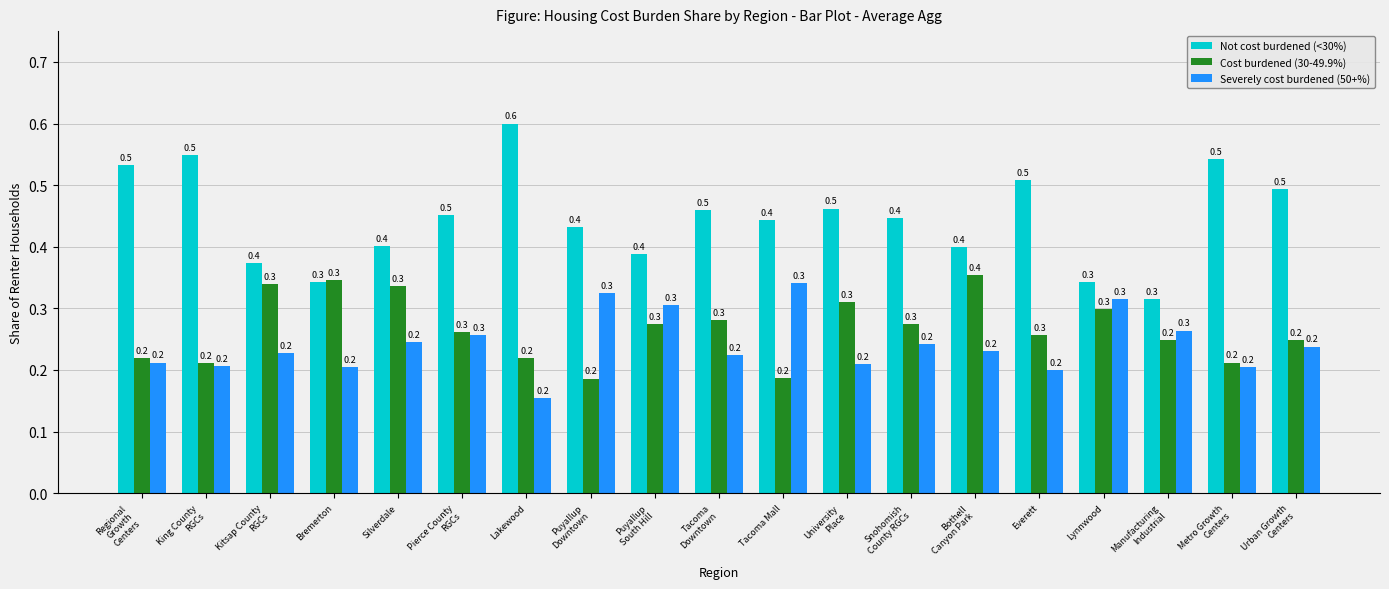

What is the total value across all series at University
Place?

1.0